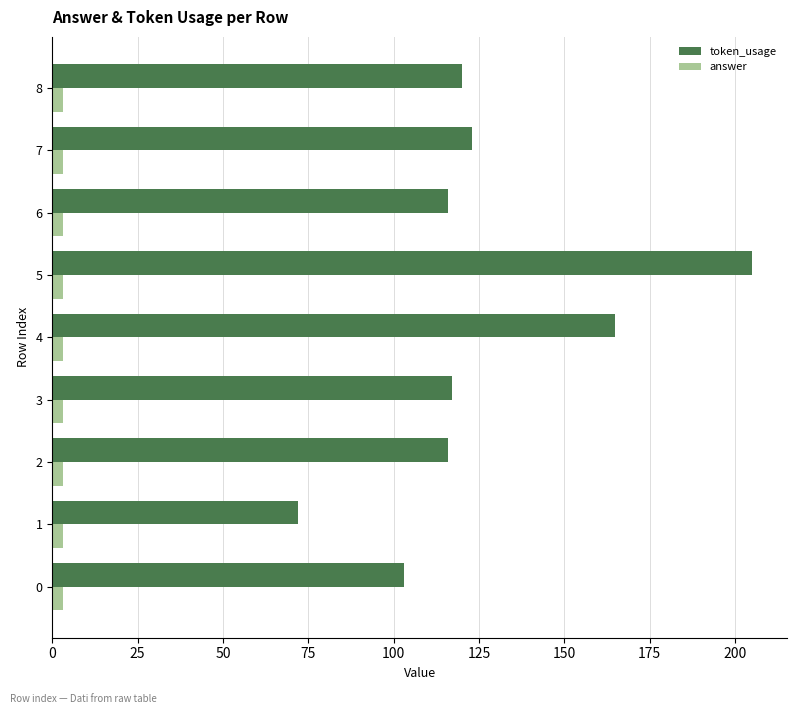

At how many categories does at least one series exceed 151?

2